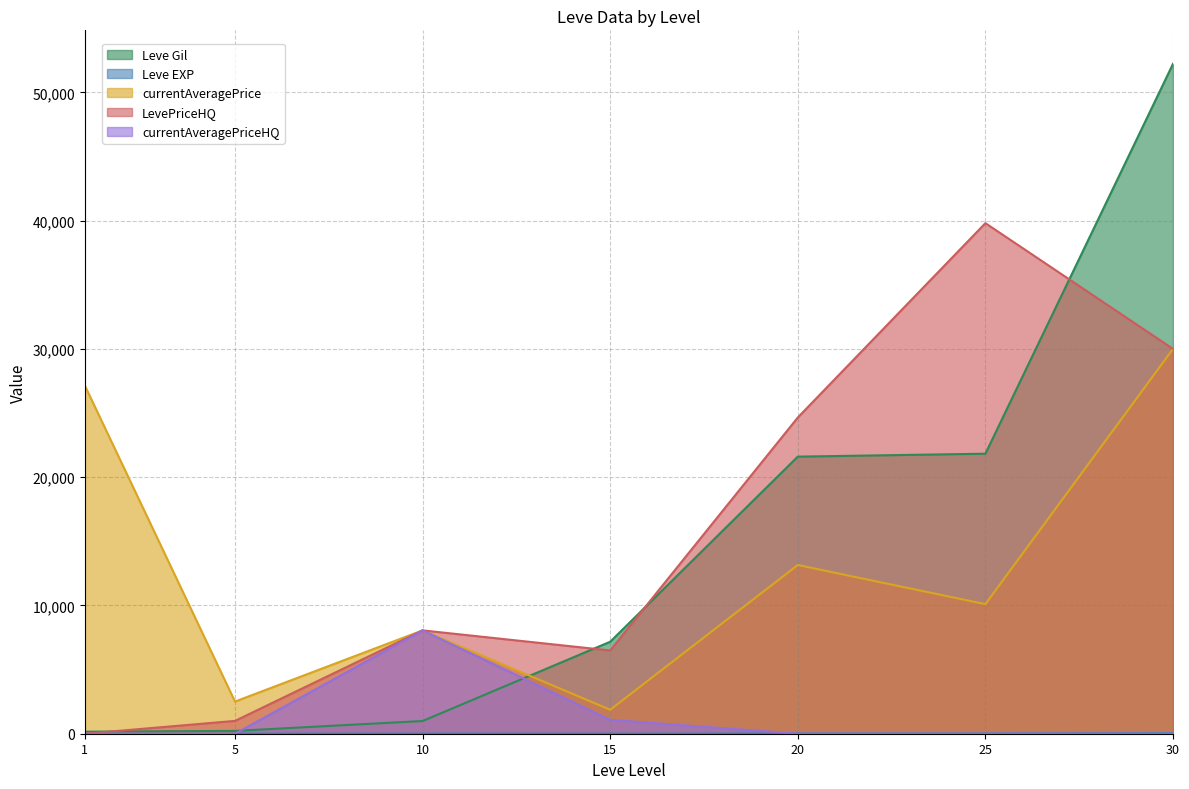

True or false: Leve Gil has more than 1 points higher than both neighbors.

False